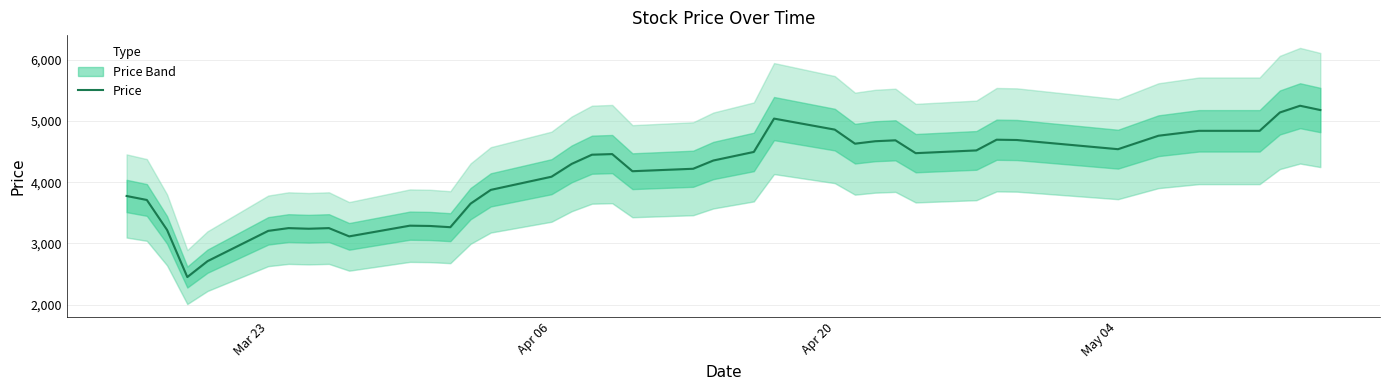

Reading right to left, list all the values displayed in this chart.

5180	5250	5140	4840	4840	4800	4760	4540	4690	4695	4520	4475	4685	4670	4630	4860	5040	4495	4355	4220	4180	4460	4450	4300	4090	3875	3650	3265	3285	3290	3115	3250	3240	3250	3205	2710	2450	3220	3710	3775